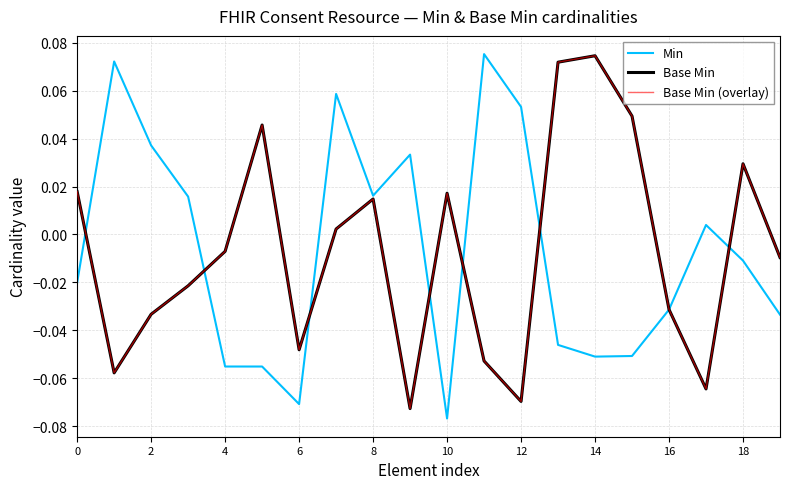

Is this an area chart (filled region under the line)?

No